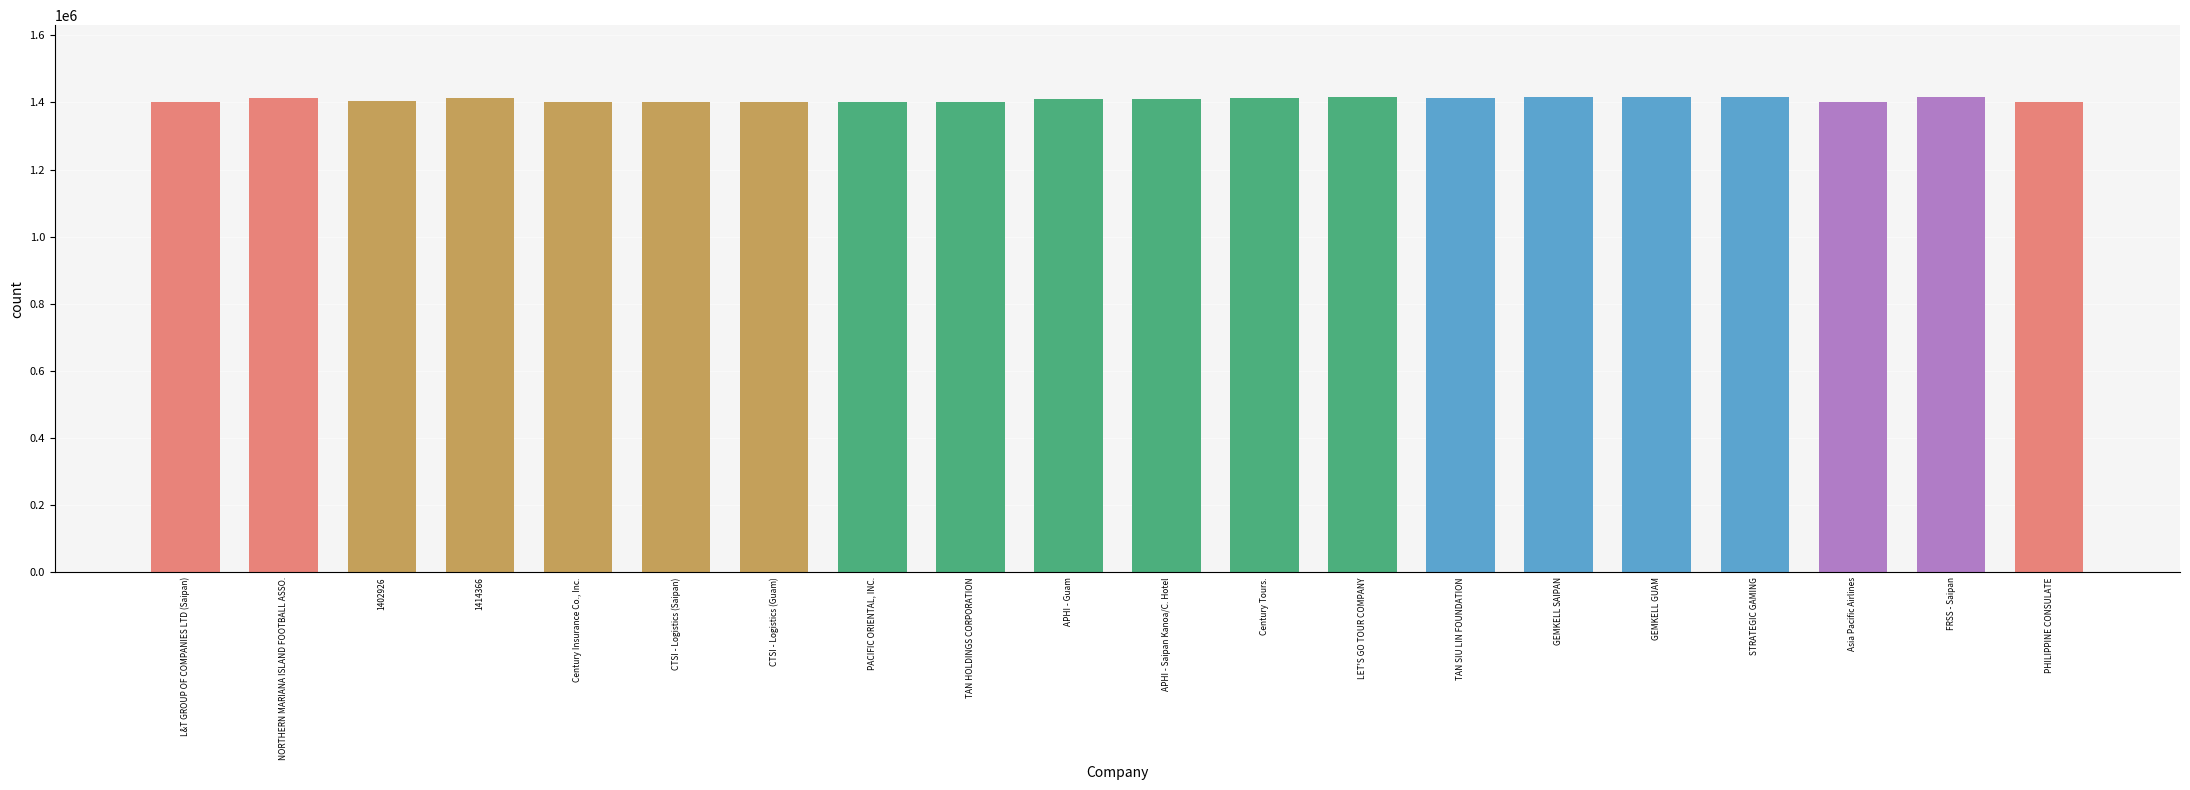

Are the bars grouped side by side (vs. stacked)?

No